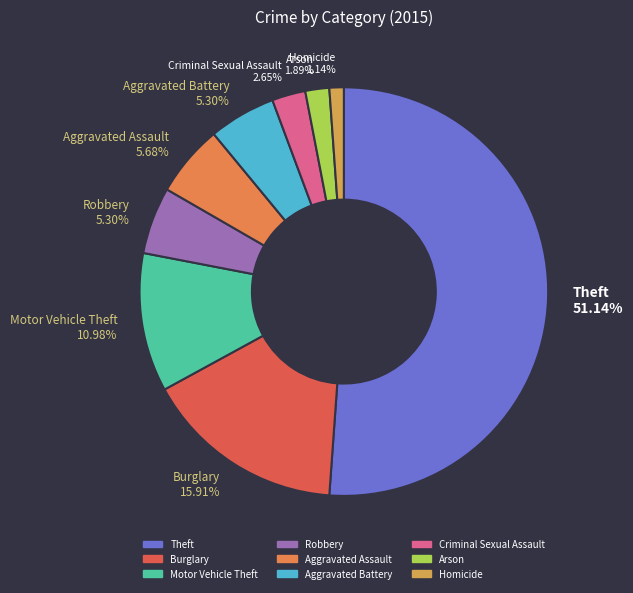

Is it true that Burglary is 31% of the pie?

False